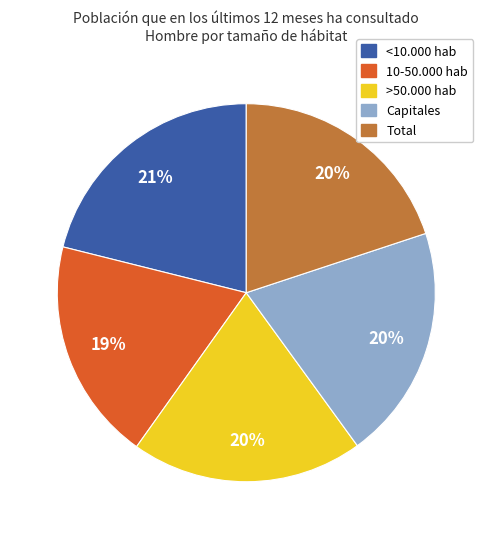

Is the sum of Total and >50.000 hab greater than half?

No